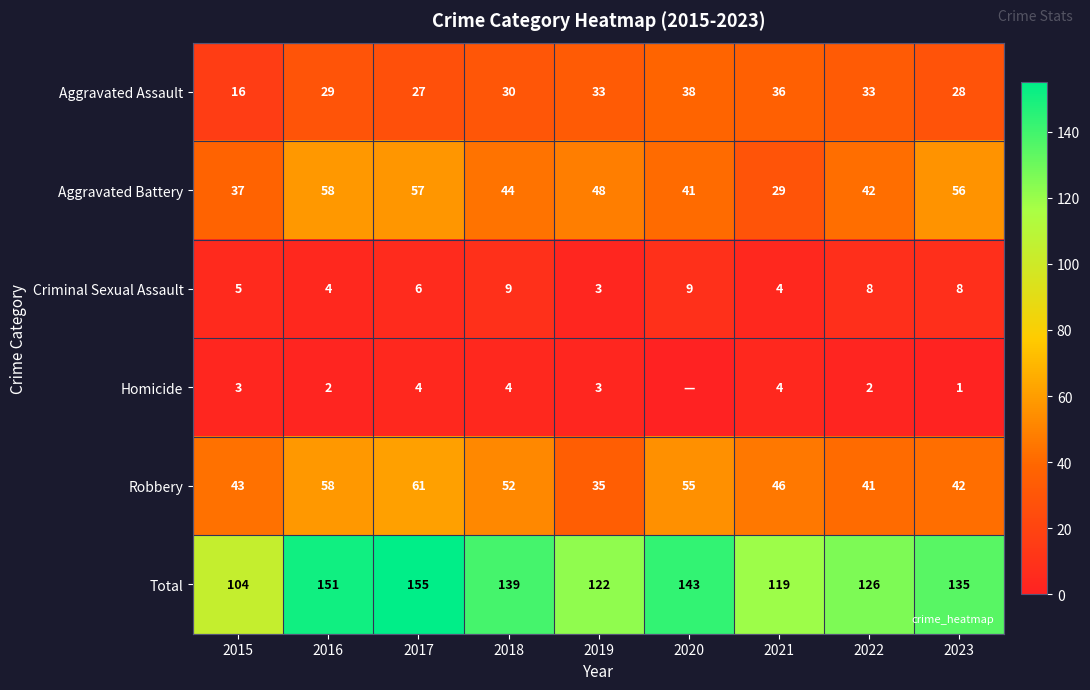

What is the approximate value of Aggravated Assault at 2023?

28